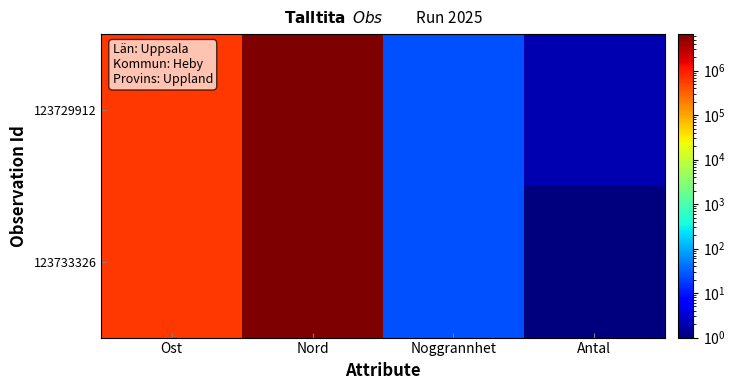

Reading right to left, extract all data points from this chart.

123729912: Antal=2	Noggrannhet=25	Nord=6647269	Ost=616616
123733326: Antal=1	Noggrannhet=25	Nord=6647232	Ost=616561